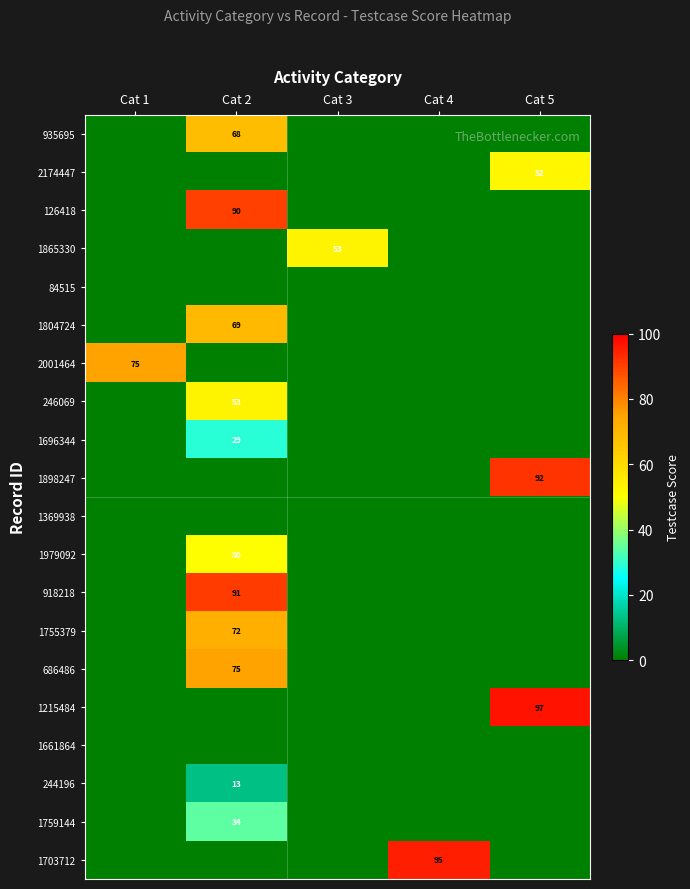

True or false: 1898247 has a value of 151 at Cat 5.

False